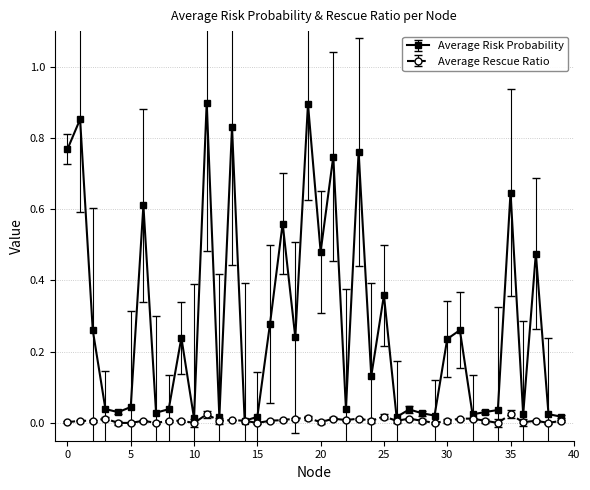

Rank the series by their maximum value, from lowest to highest.

Average Rescue Ratio, Average Risk Probability